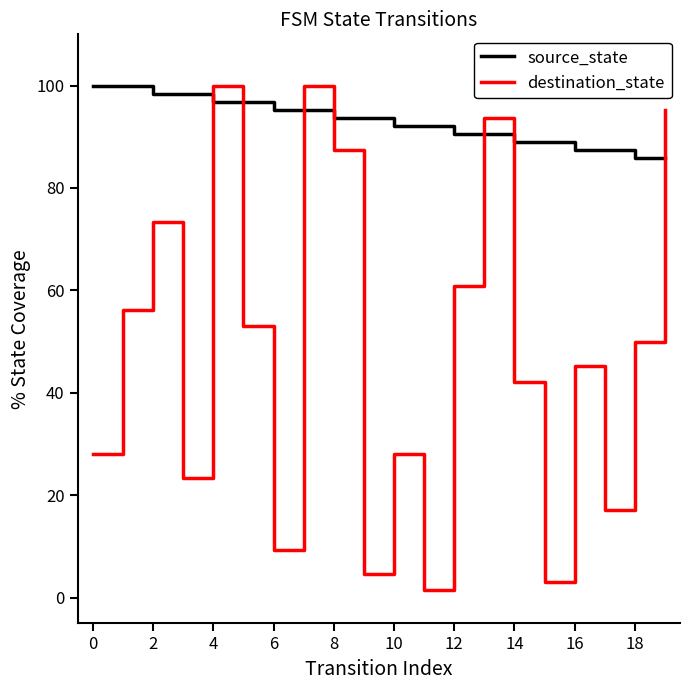

Which series has the largest range (max minus min)?

destination_state